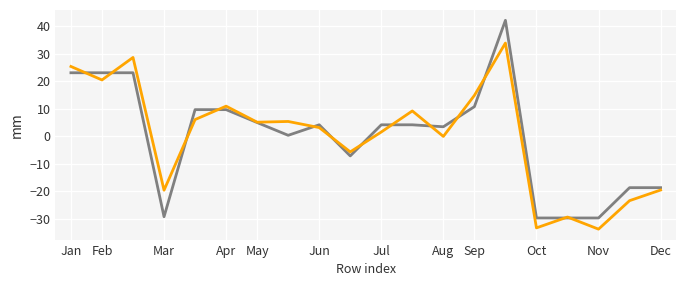

What is the greatest value displayed?

42.1